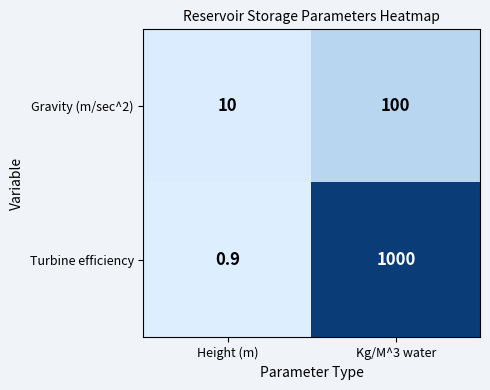

The Gravity (m/sec^2) series shows 55.6 at Kg/M^3 water. True or false?

False